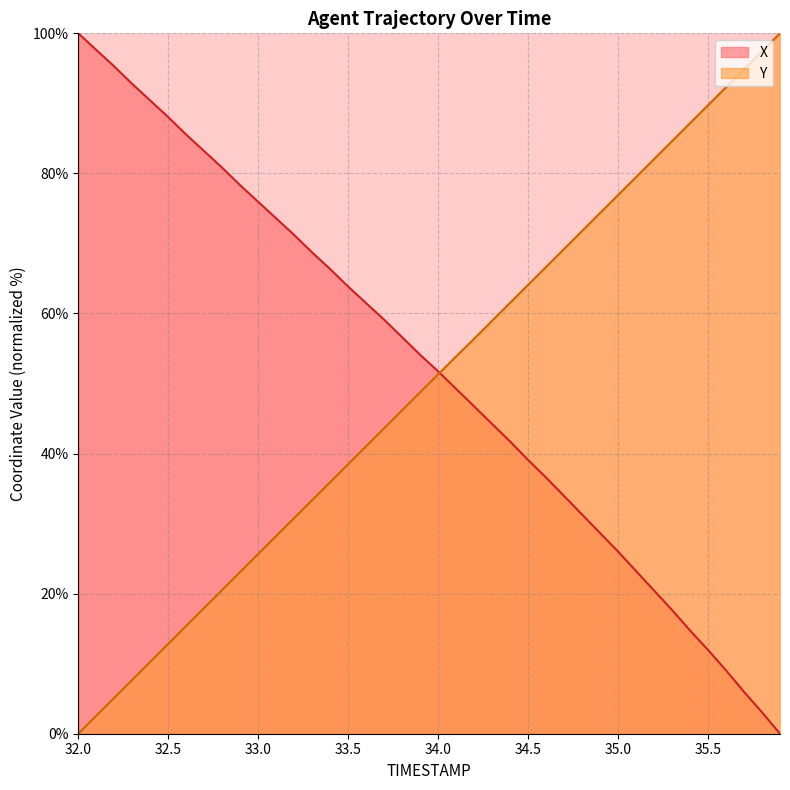

What is the value of the X point at the 37th from the left?

9.0